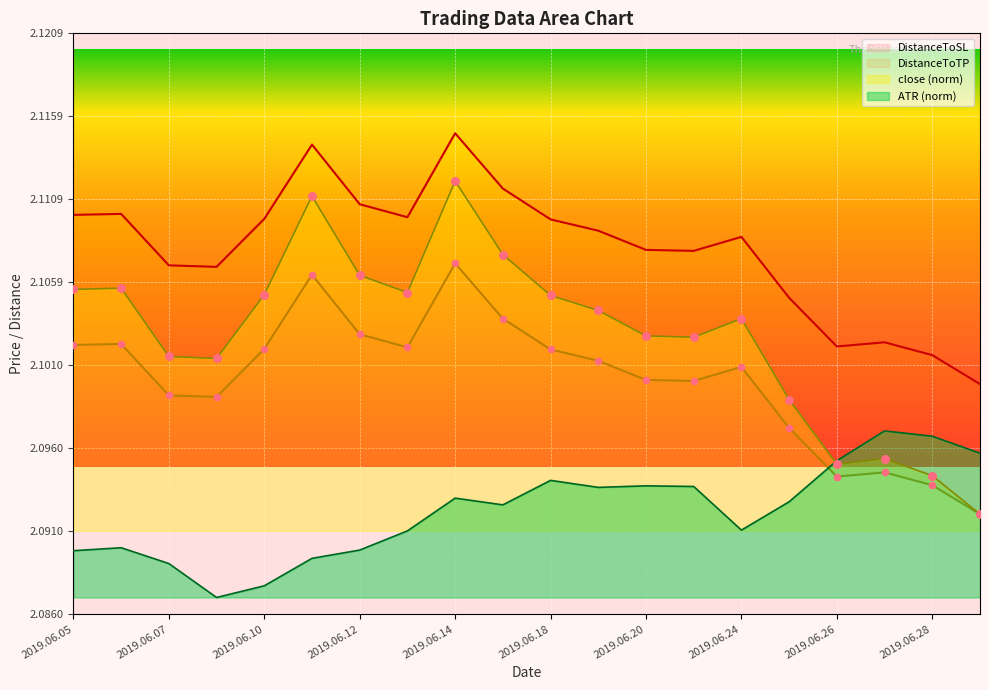

What is the total value across all series at 2019.06.13?

8.4